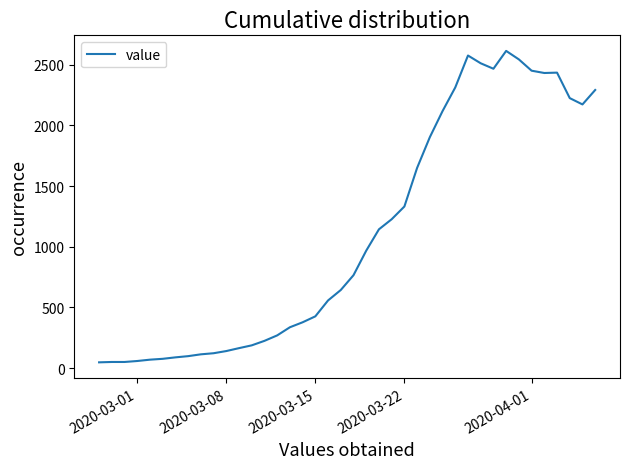

True or false: the data has more than 0 interior local peaks.

True